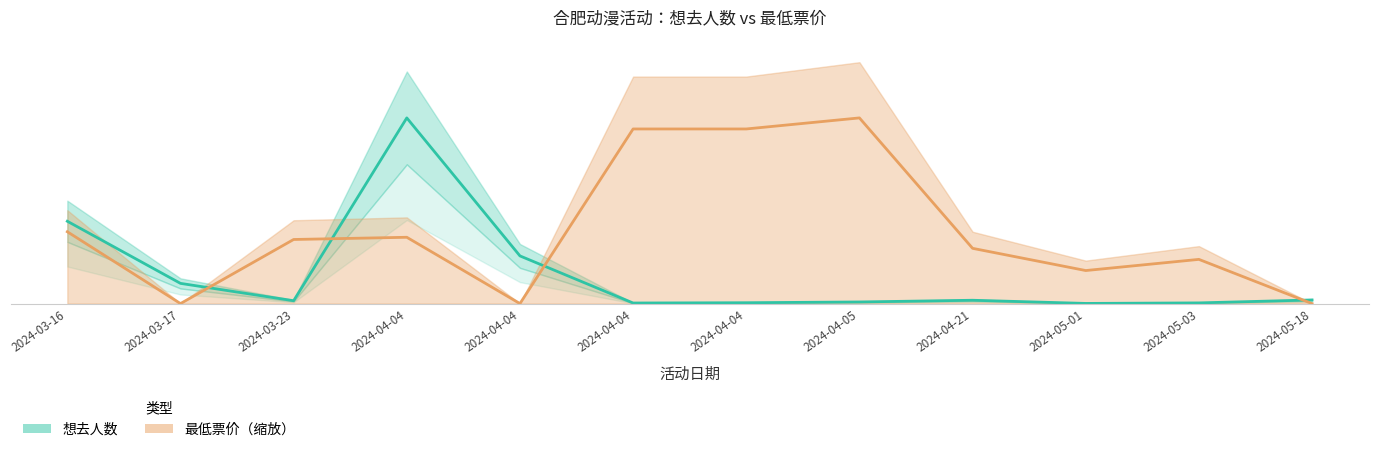

Where do 想去人数 and 最低票价（缩放） first cross each other?

2024-03-17 and 2024-03-23